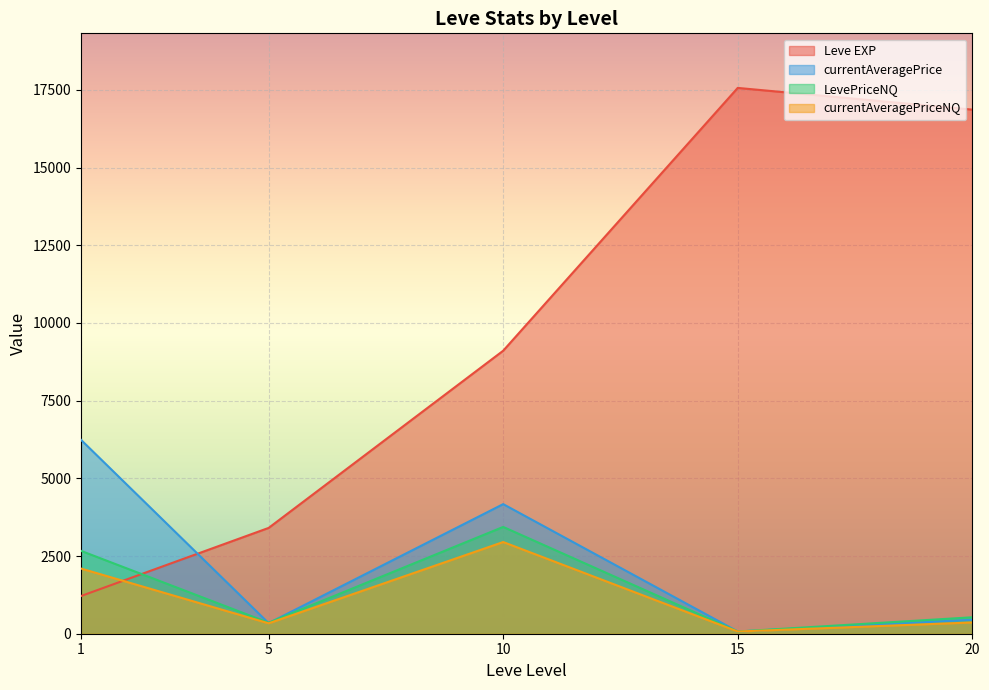

Where does the currentAveragePriceNQ series first go above 250?

1